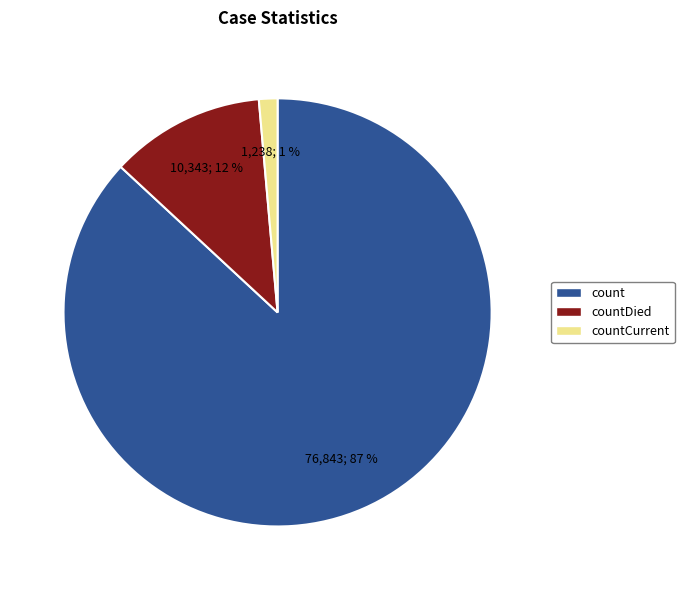

To the nearest percent, what is the difference between the largest and smallest slice percentages?

86%